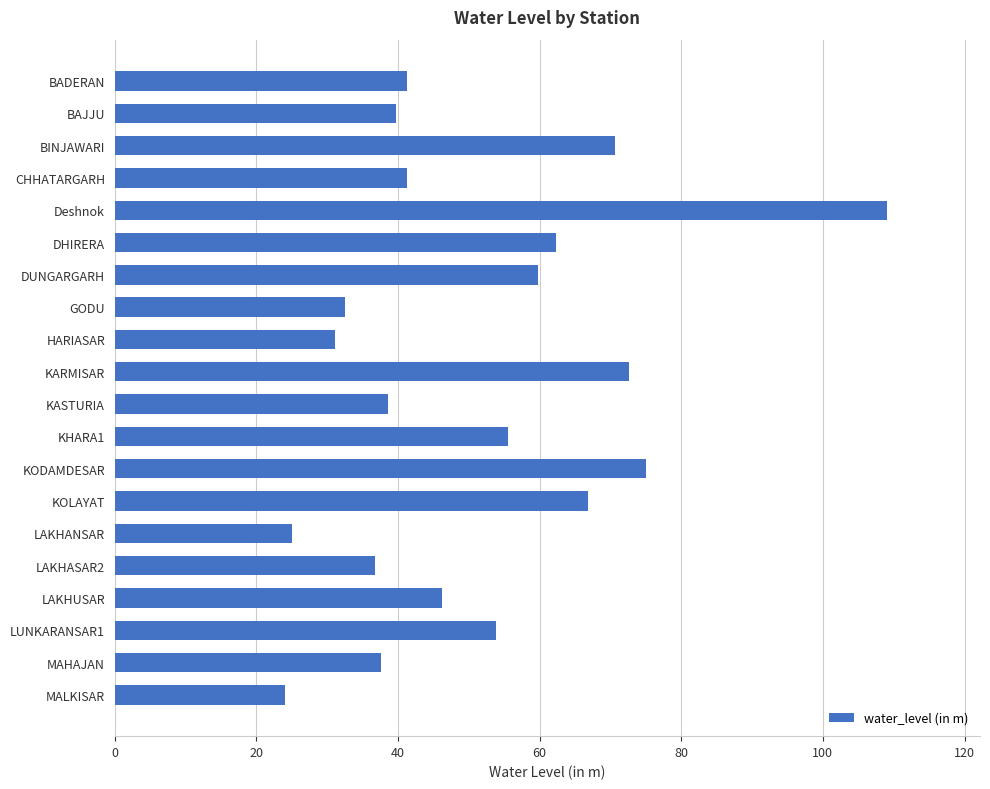

Which has a higher value, LUNKARANSAR1 or KASTURIA?

LUNKARANSAR1